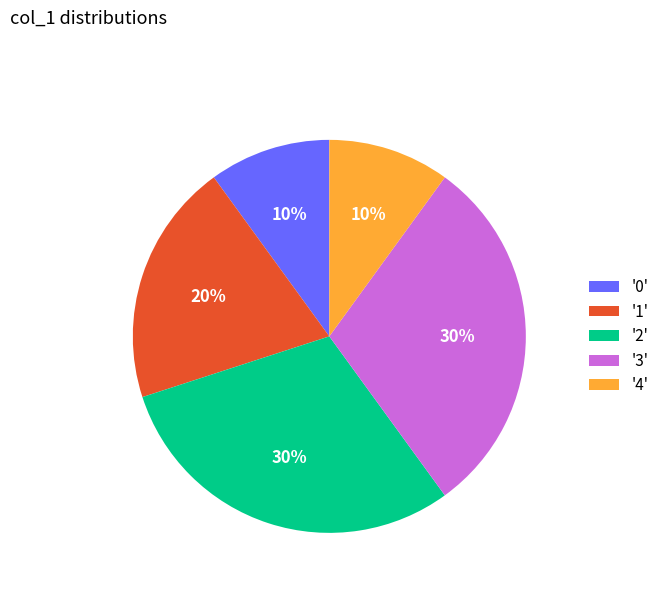

To the nearest percent, what portion does '0' represent?

10%